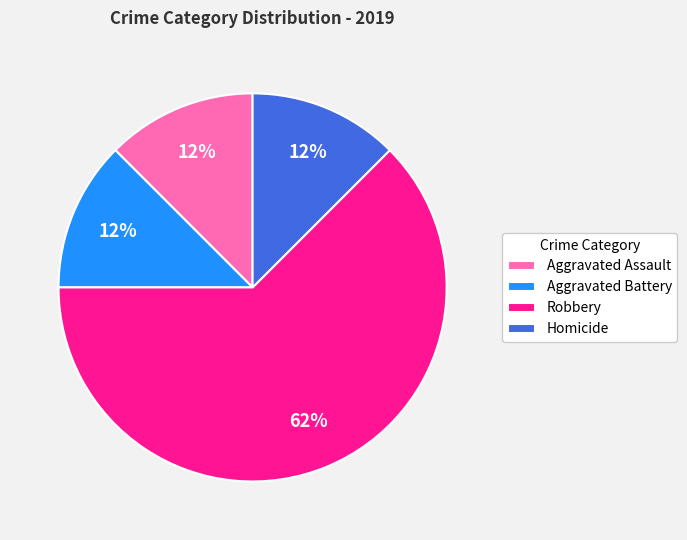

Is Aggravated Assault the majority of the pie?

No